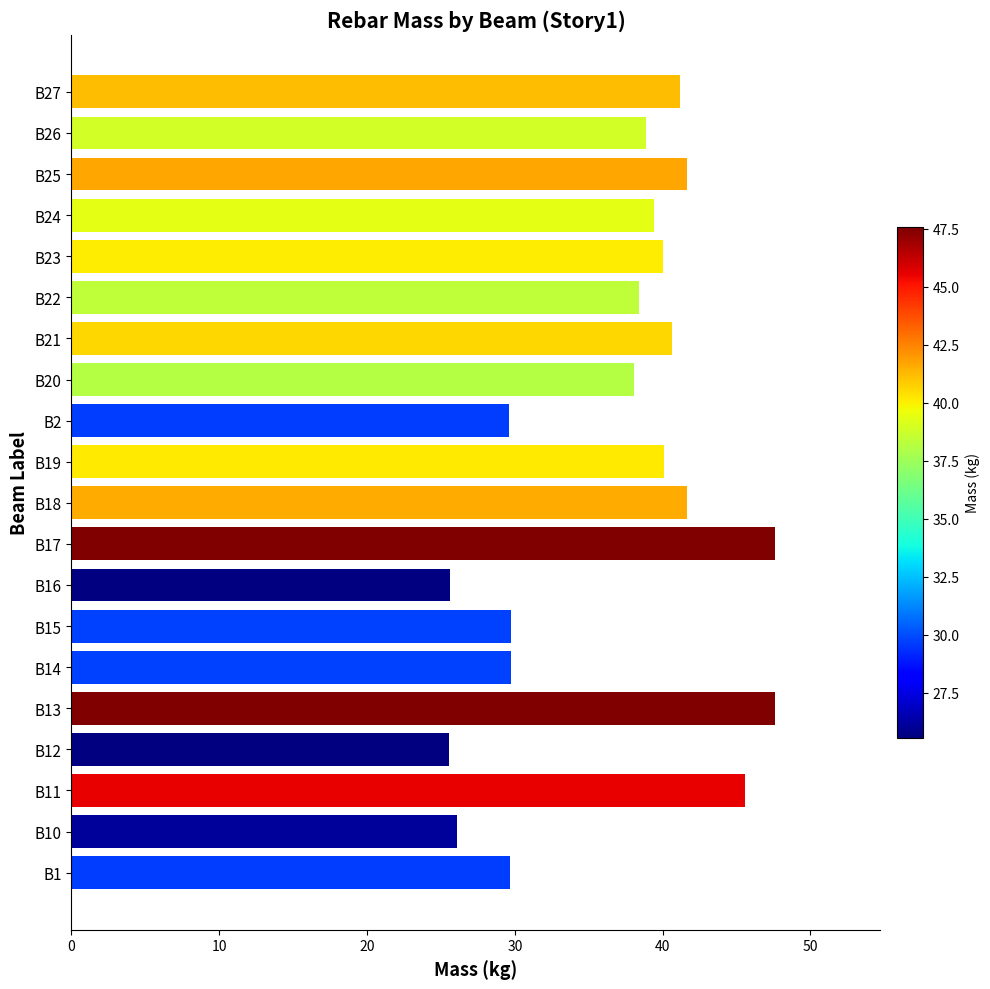

How many data points does each series have?

20